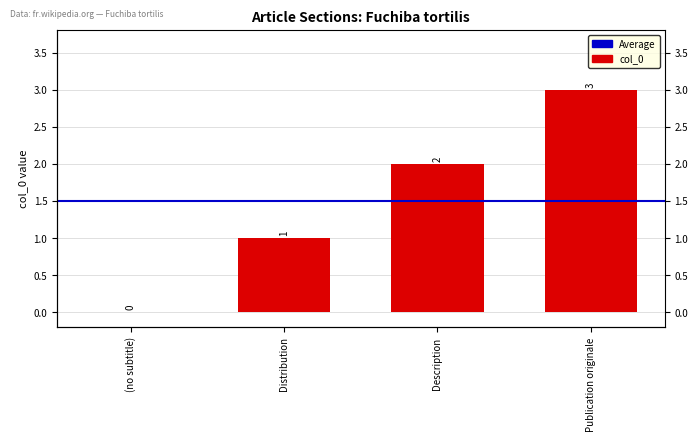

How many categories are shown in the chart?

4